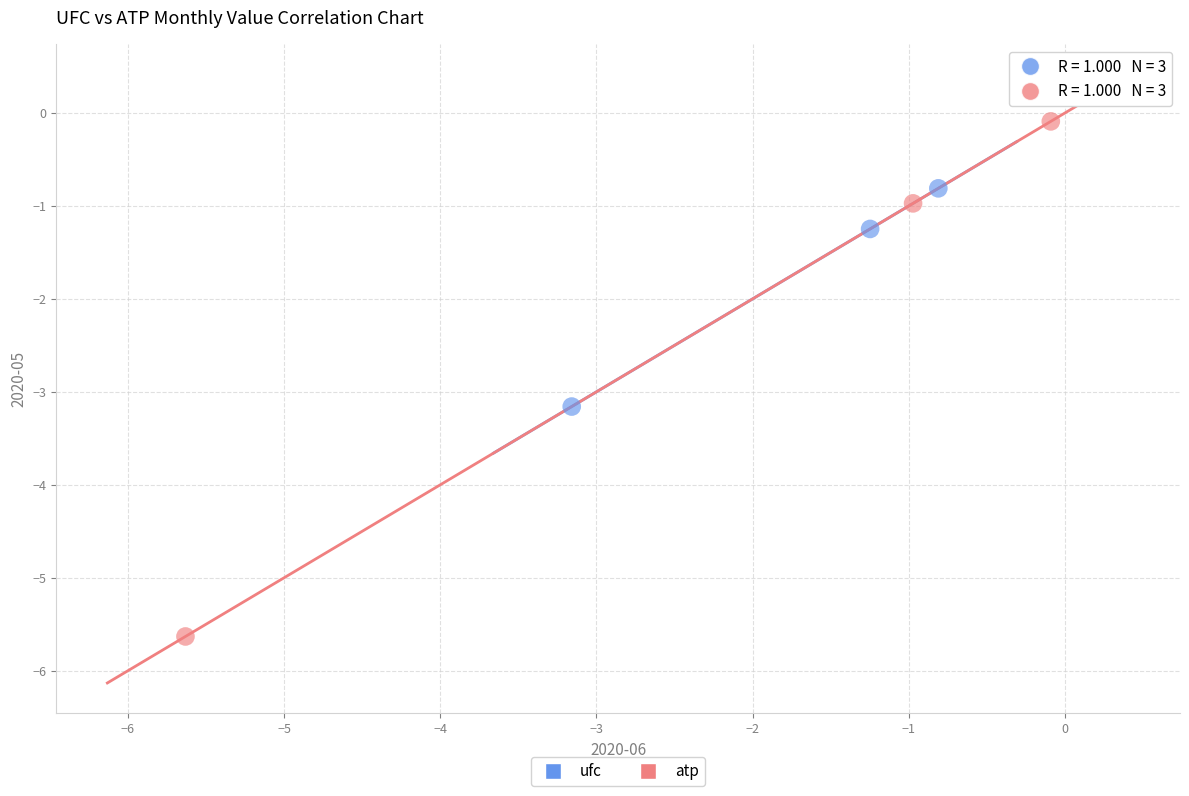

Which series contains the highest Y value?

atp